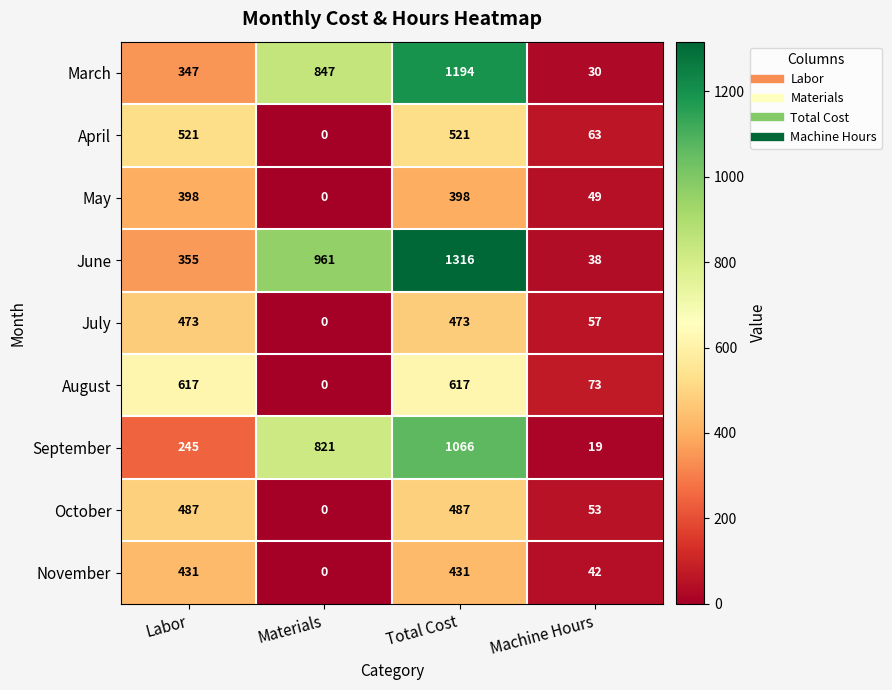

At which category is the sum across all series the highest?

Total Cost